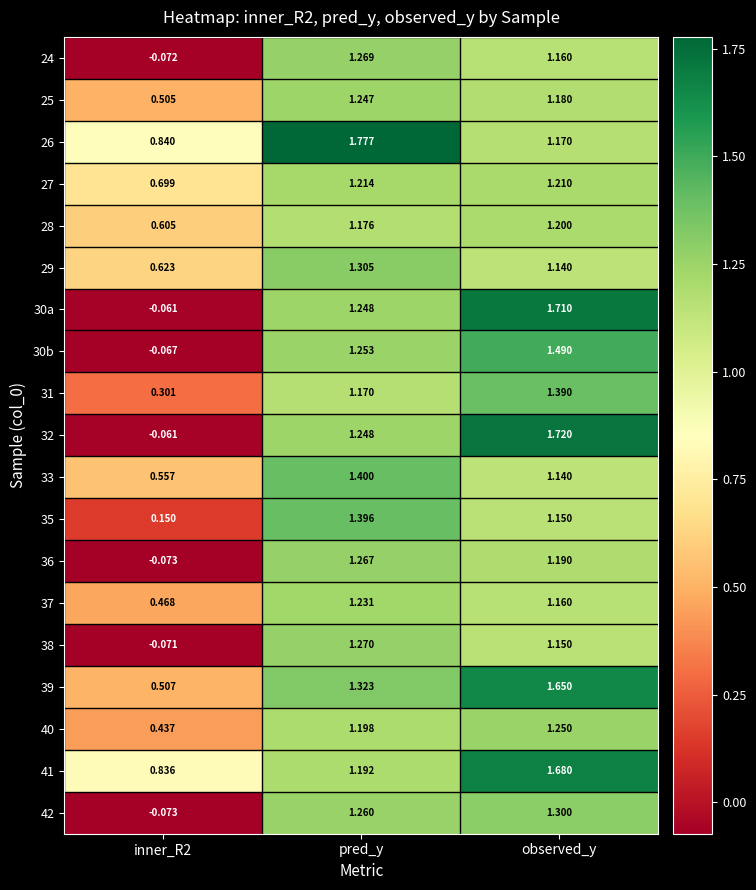

Where does the 30b series first go above 1?

pred_y